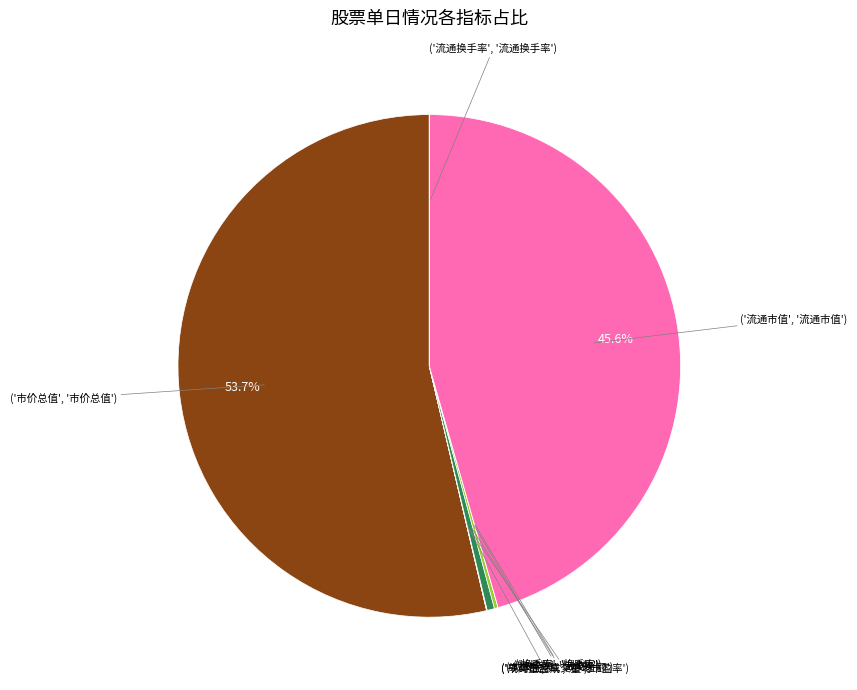

Does any single category account for the majority?

Yes